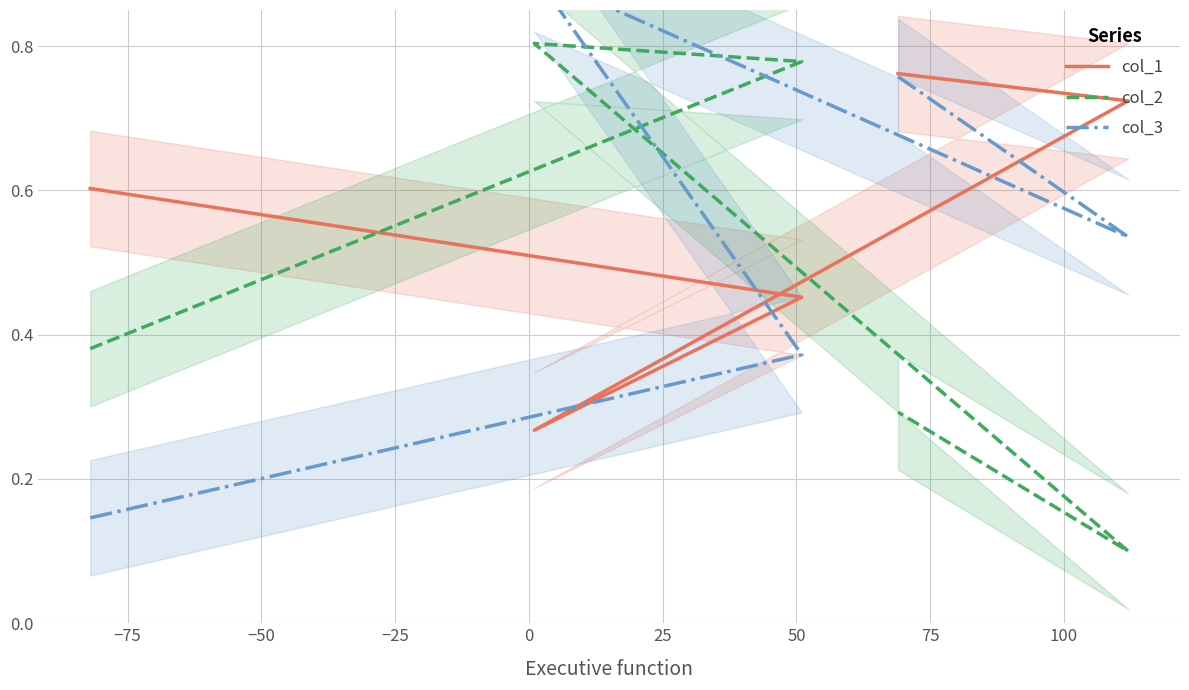

Is the value of col_2 at −75 greater than the value of col_3 at 0?

Yes